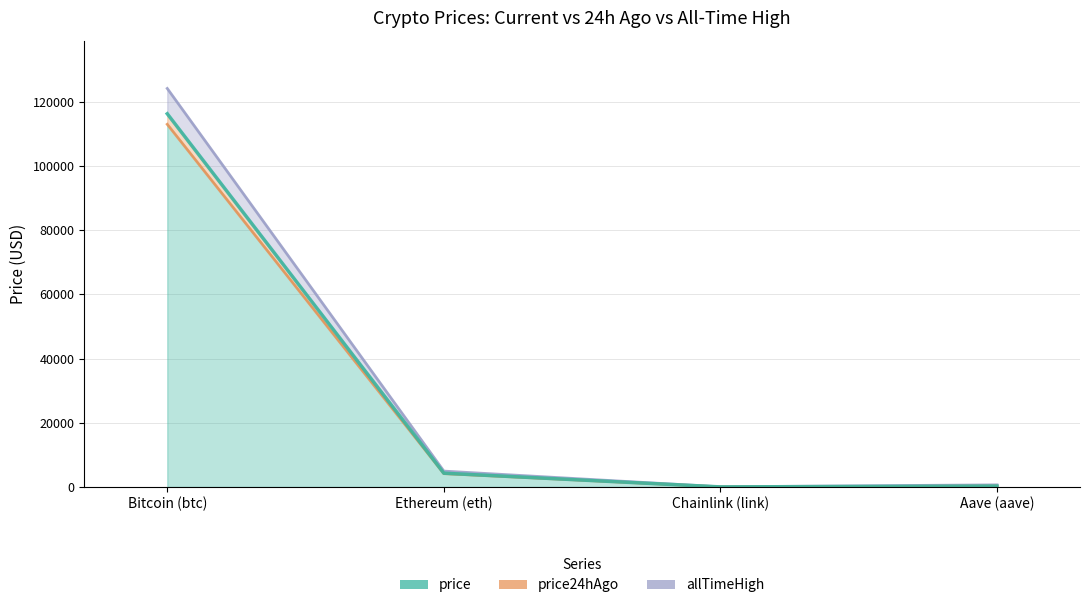

What is the difference between the price24hAgo values at Ethereum (eth) and Bitcoin (btc)?

108808.4